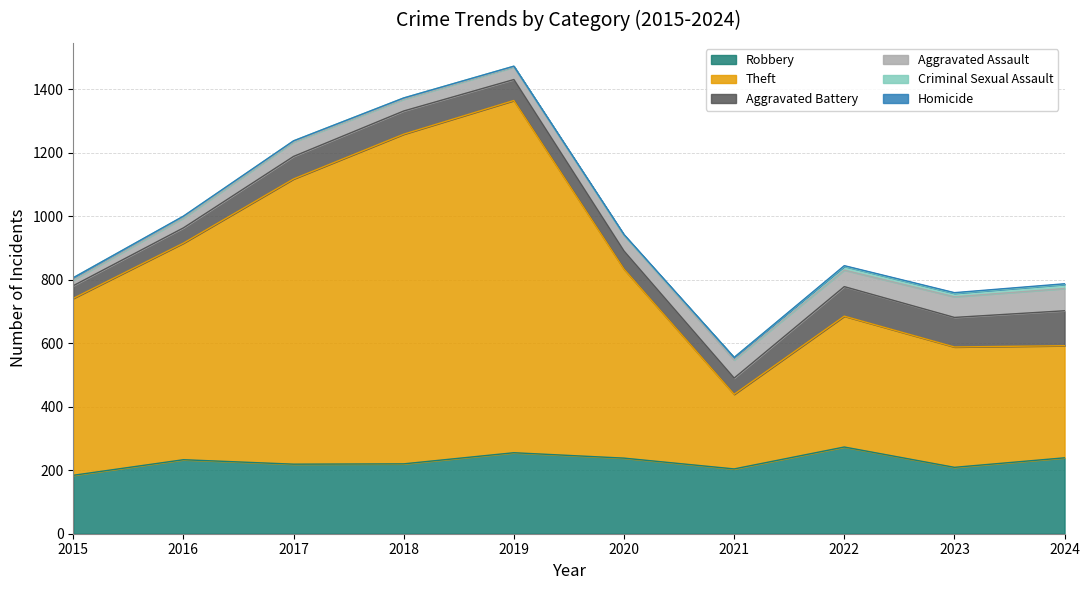

Rank the series at 2017 from highest to lowest value.

Theft, Robbery, Aggravated Battery, Aggravated Assault, Criminal Sexual Assault, Homicide